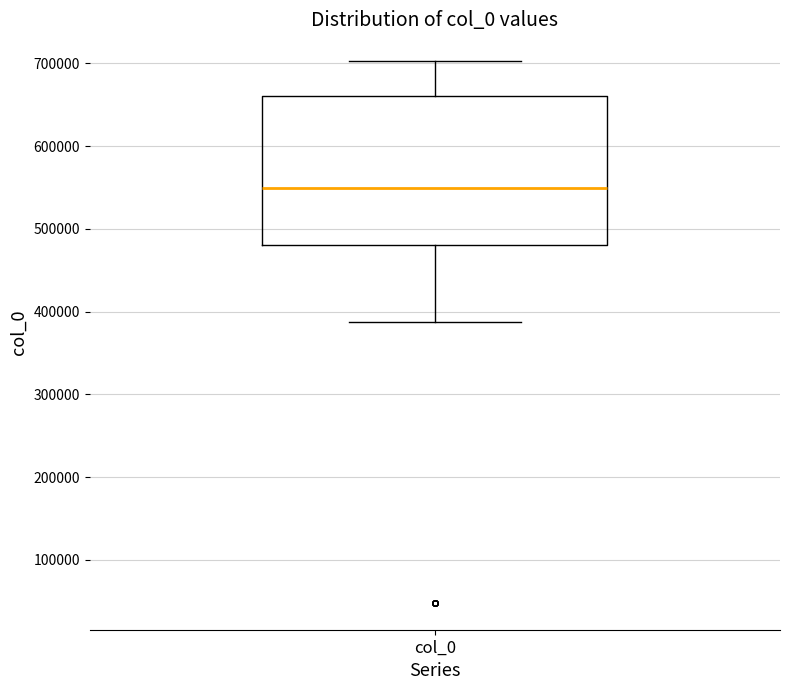

Transcribe this box plot: give where the median line is, the range the box spans, and where the two whiskers end, as read against the y-axis. The values are not printed on the chart, so give them approximately, as read against the axis.

median 550000, box 480000 to 660000, whiskers 390000 to 700000